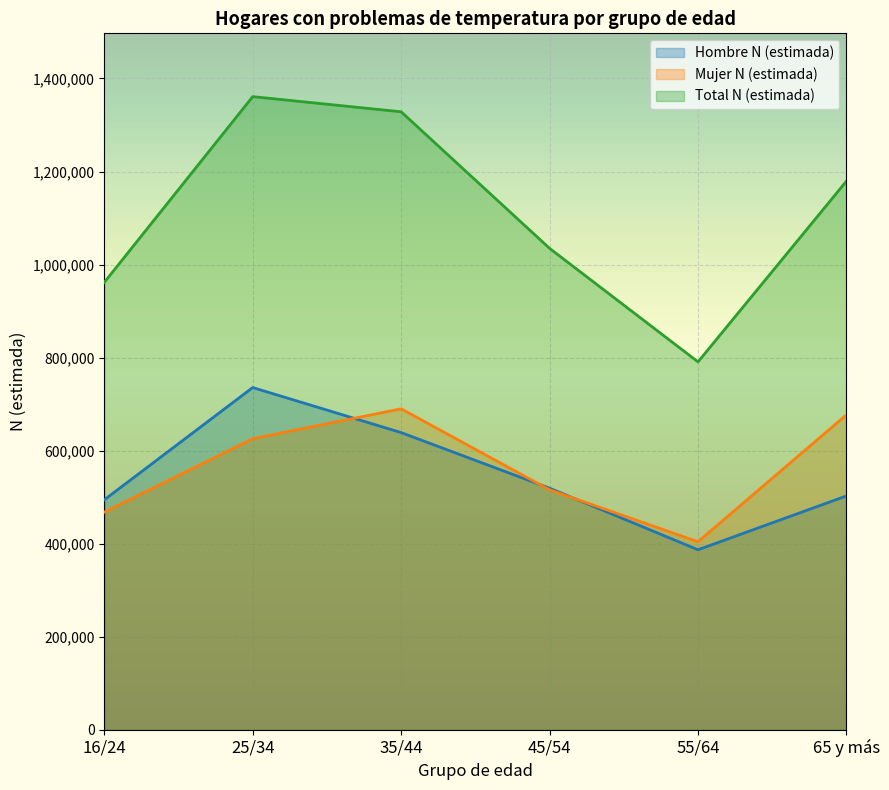

What is the label of the 6th point from the left?

65 y más